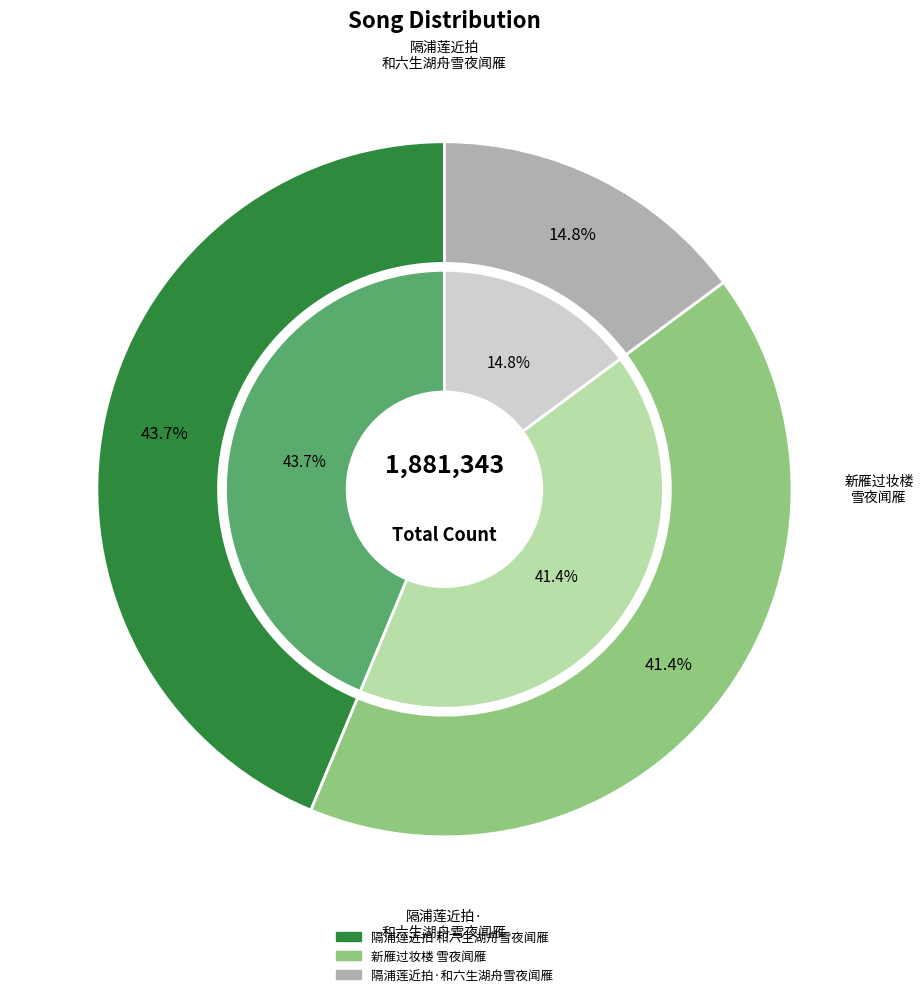

Rank the categories by value from lowest to highest.

隔浦莲近拍·和六生湖舟雪夜闻雁, 新雁过妆楼 雪夜闻雁, 隔浦莲近拍 和六生湖舟雪夜闻雁